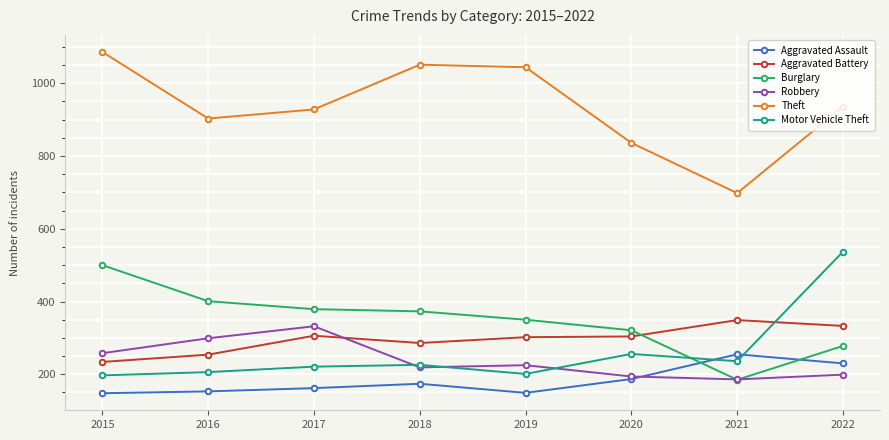

True or false: Aggravated Battery and Aggravated Assault cross at least once.

False